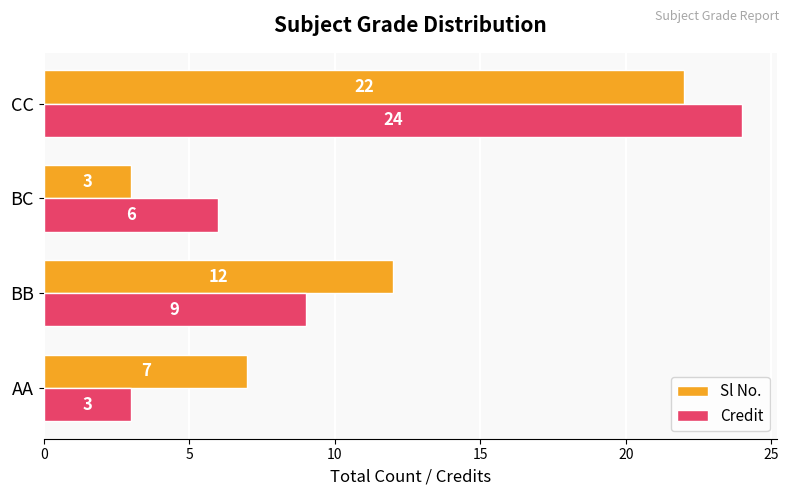

The Credit series shows 3 at AA. True or false?

True